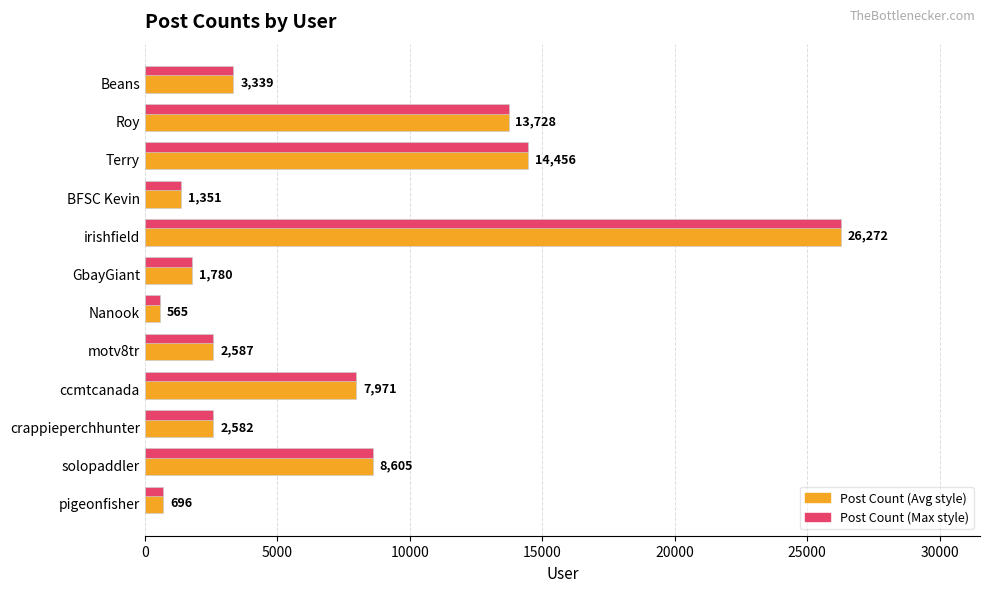

Which label corresponds to the largest value in the chart?

irishfield